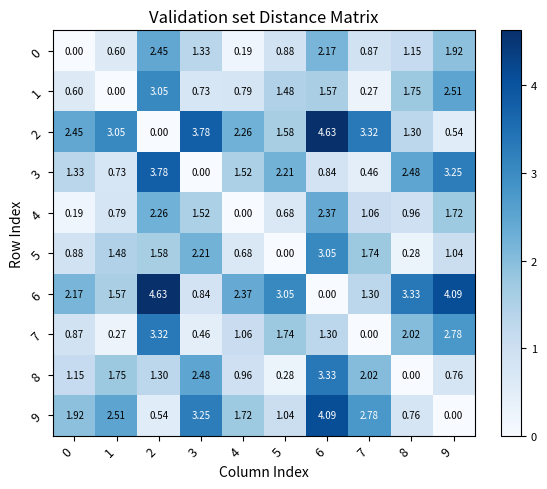

Count the number of categories in the chart.

10